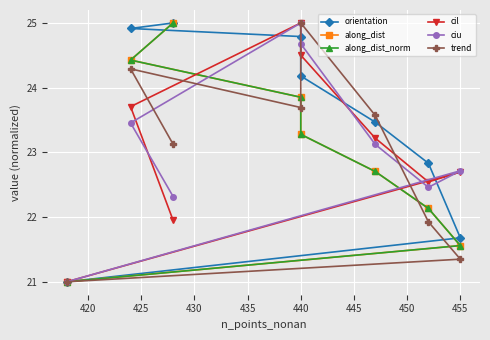

How many data points does each series have?

8